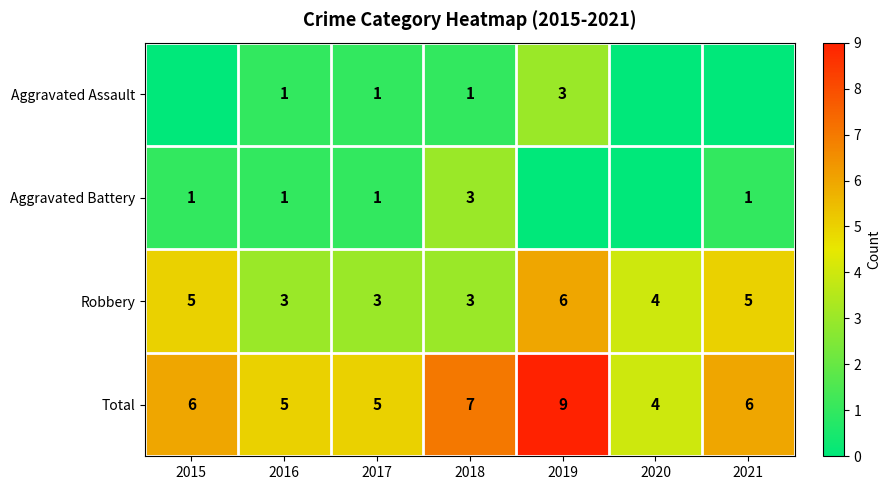

What value does the Robbery series have at 2021?

5